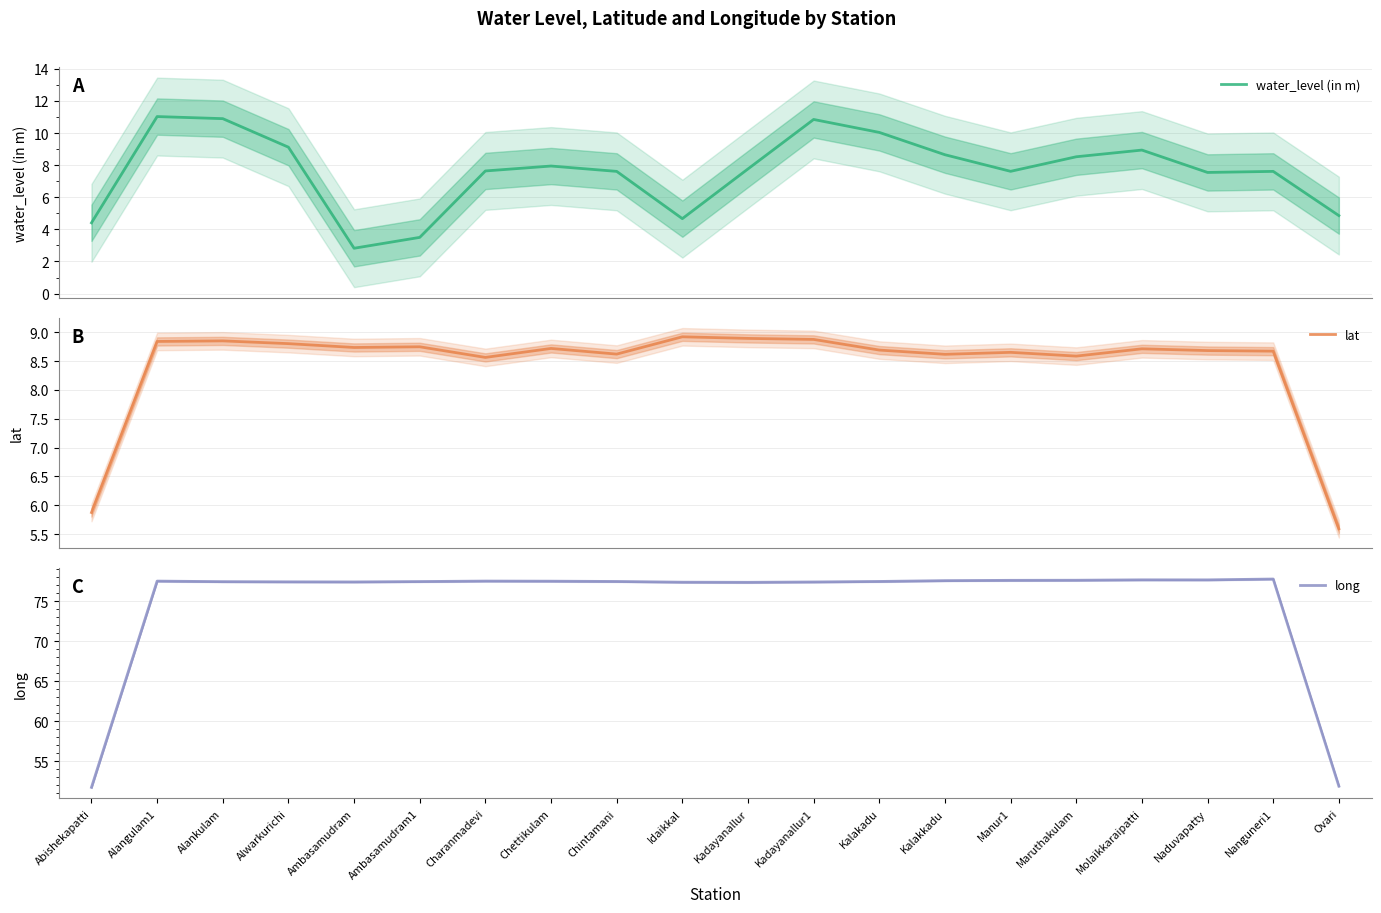

True or false: long and lat intersect in this chart.

False